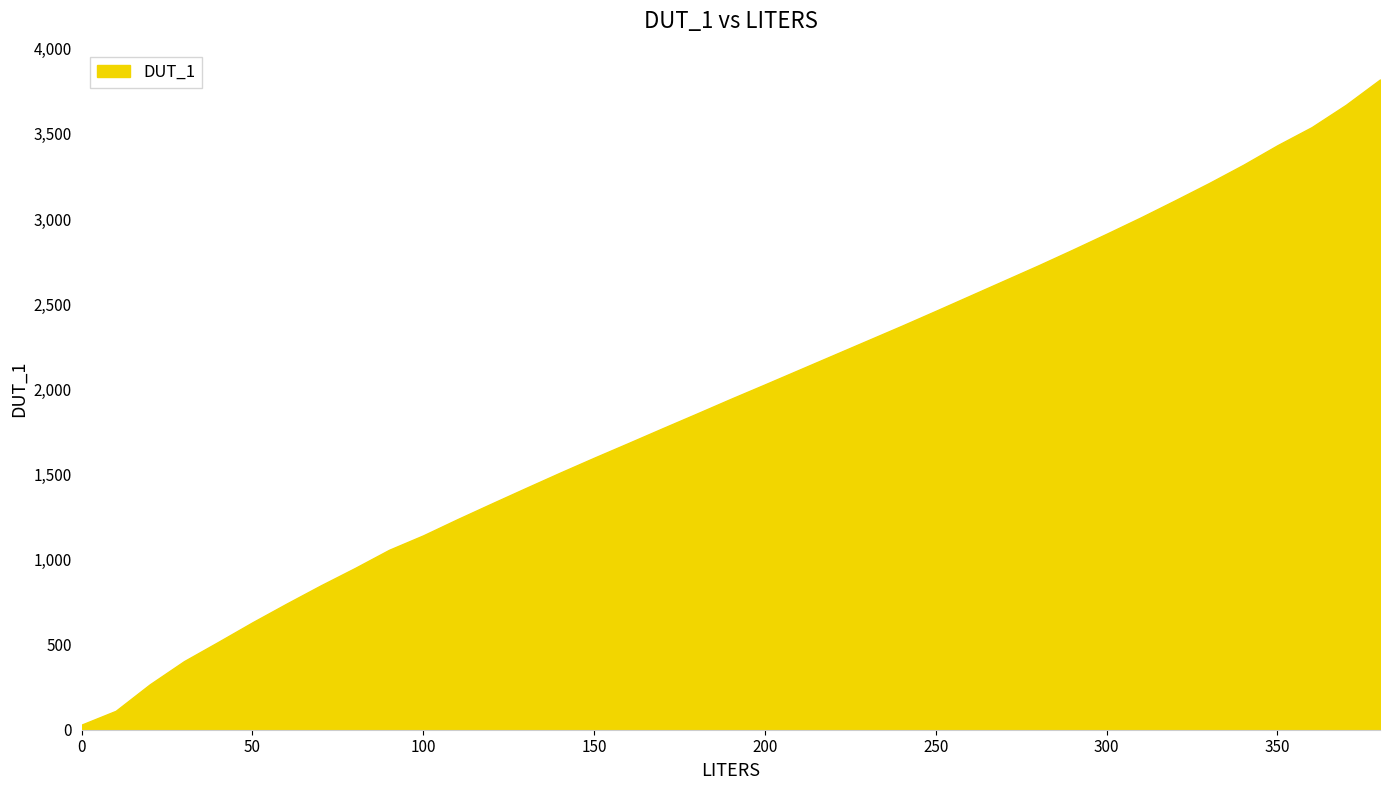

What is the greatest value displayed?

3820